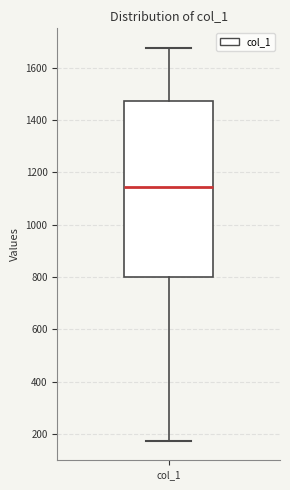

Where does the median line of the box for col_1 sit on the y-axis? The values are not printed on the chart, so give them approximately, as read against the axis.

1140